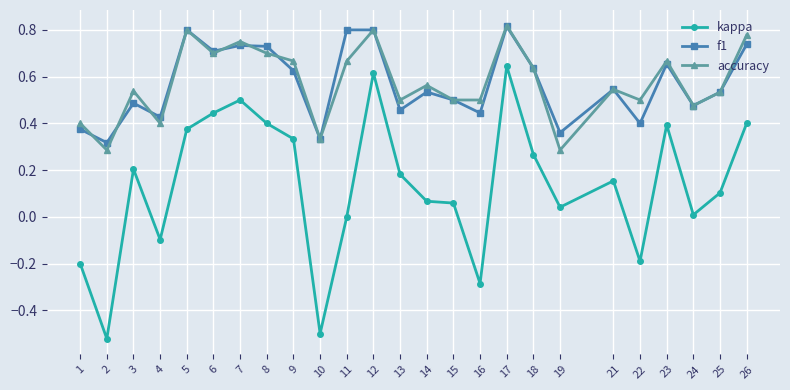

The value of accuracy at 21 is 0.5. True or false?

True